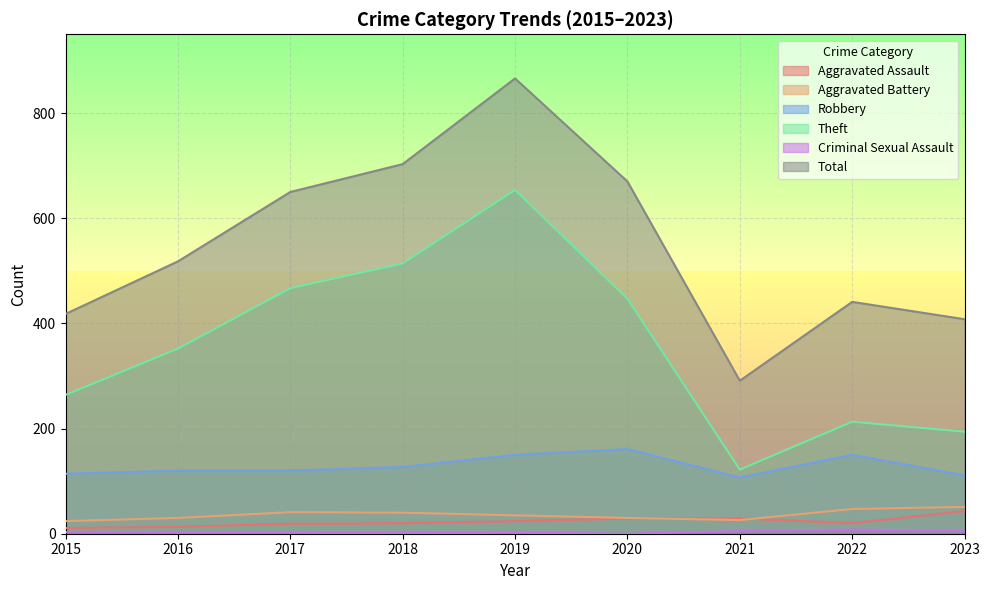

Read the Robbery value at 2018.

127